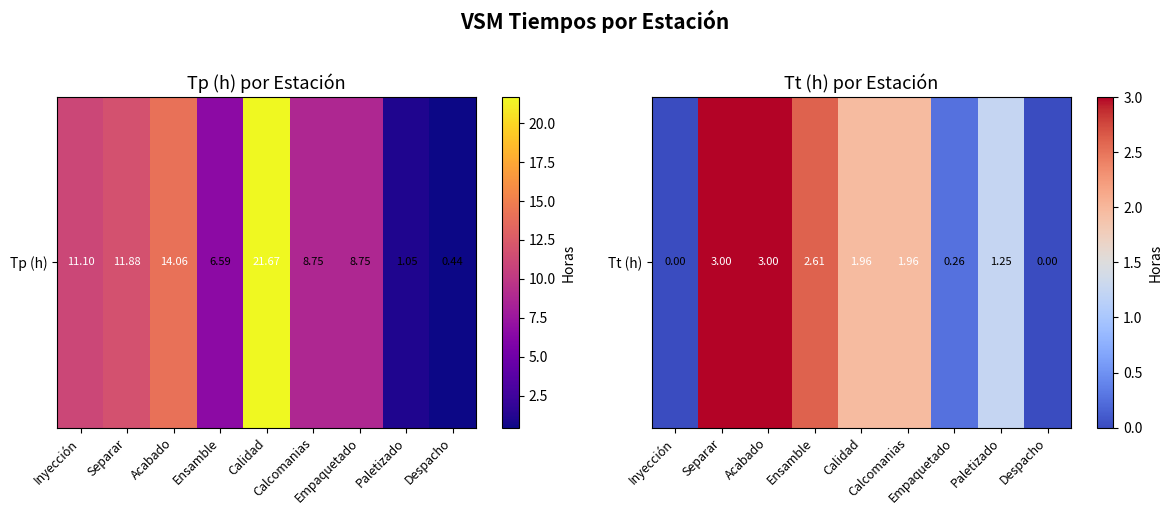

Where is the data nearest to the value 1?

Paletizado